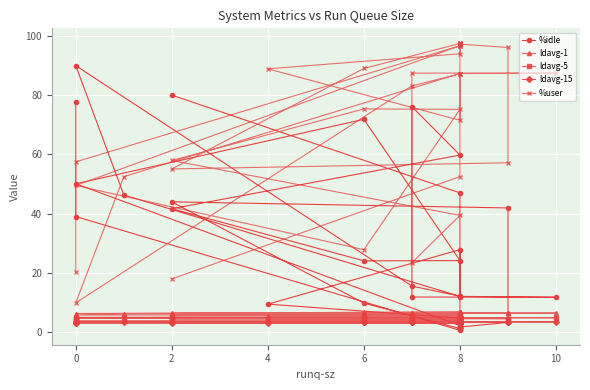

What is the total value across all series at 8?

112.4